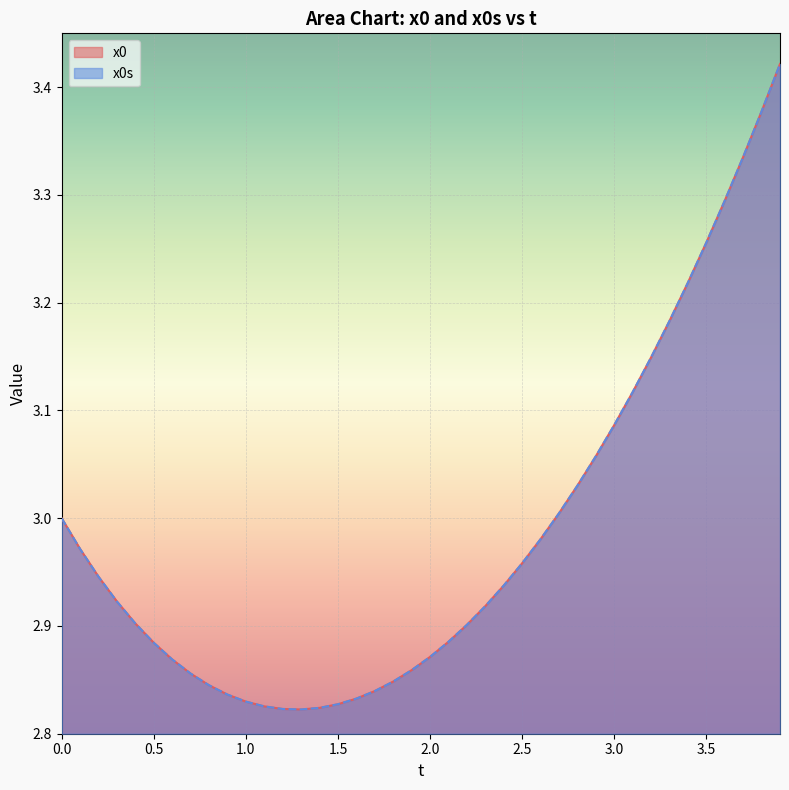

The value of x0s at 0.5 is 5.0. True or false?

False